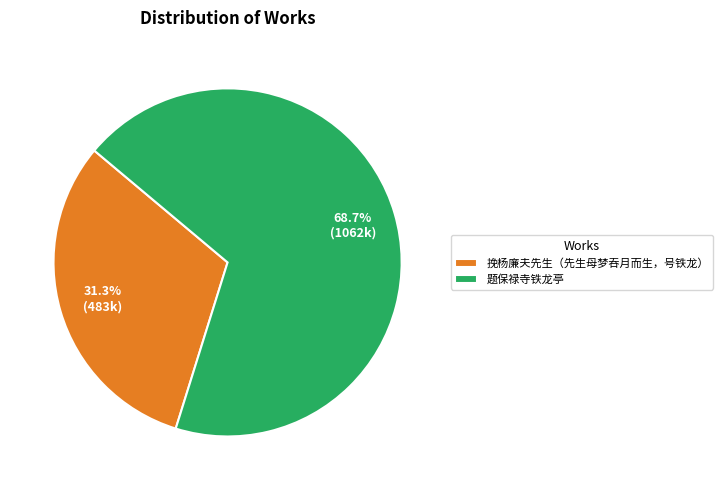

Does 题保禄寺铁龙亭 represent more than half of the total?

Yes